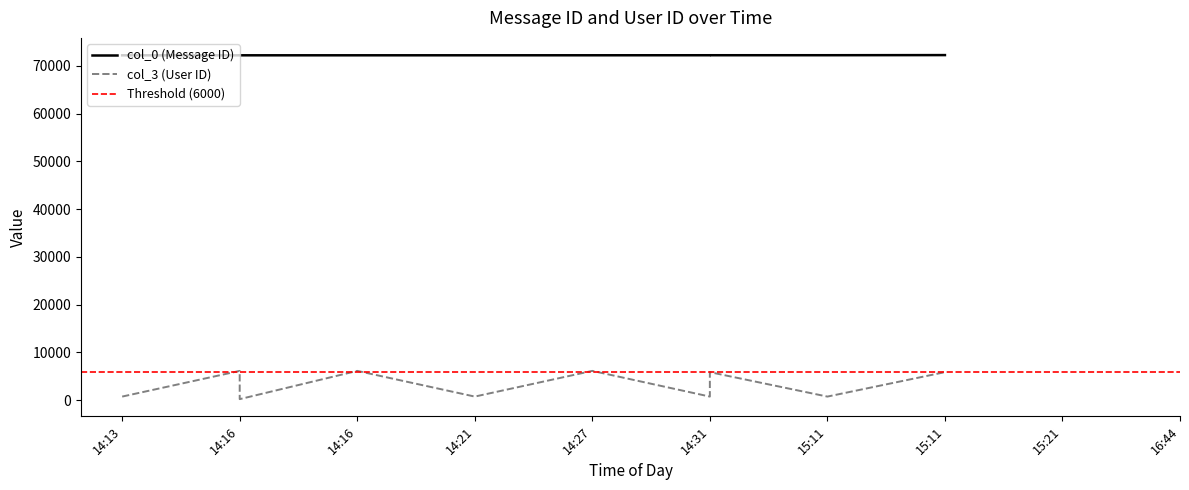

Rank the series at 14:27 from highest to lowest value.

col_0, col_3